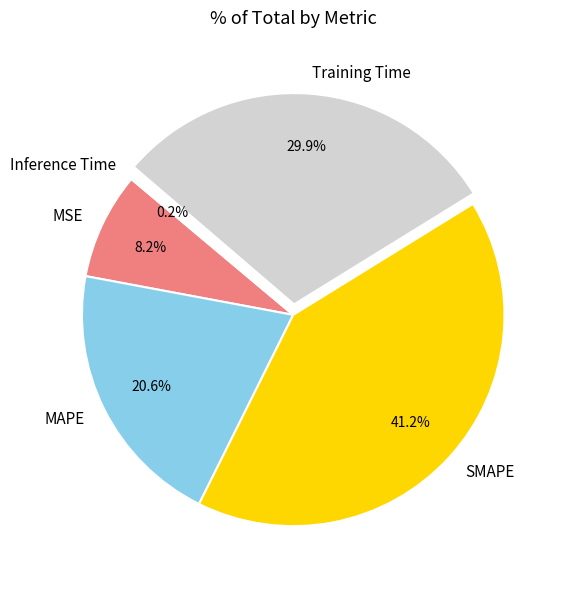

Between MAPE and SMAPE, which is larger?

SMAPE